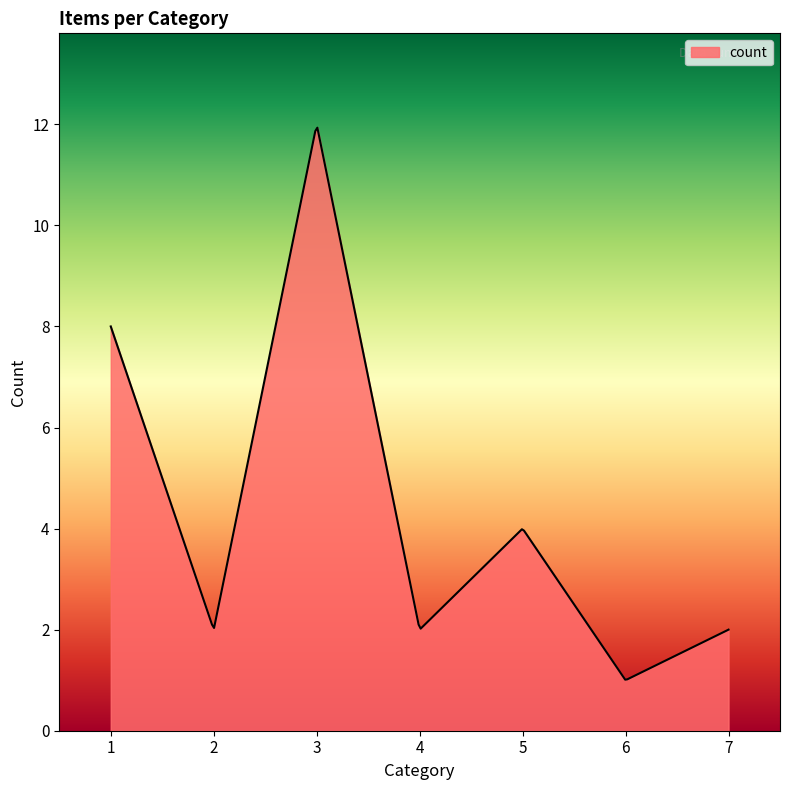

What is the difference between the second highest and minimum values?

10.9